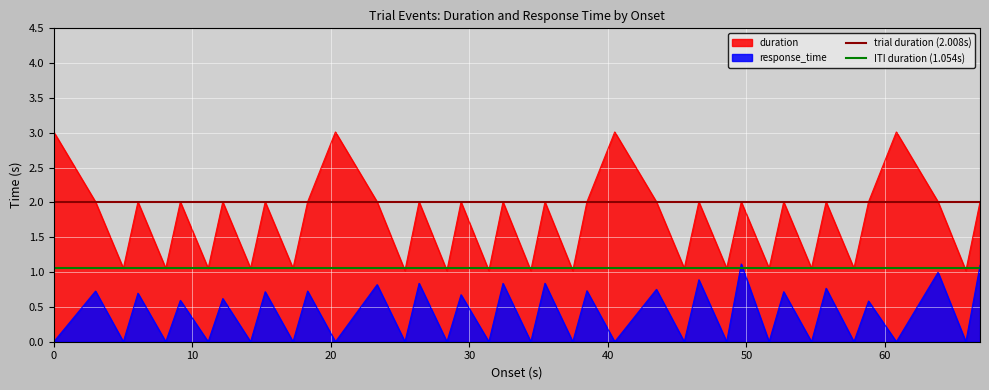

How many lines are shown in the chart?

2